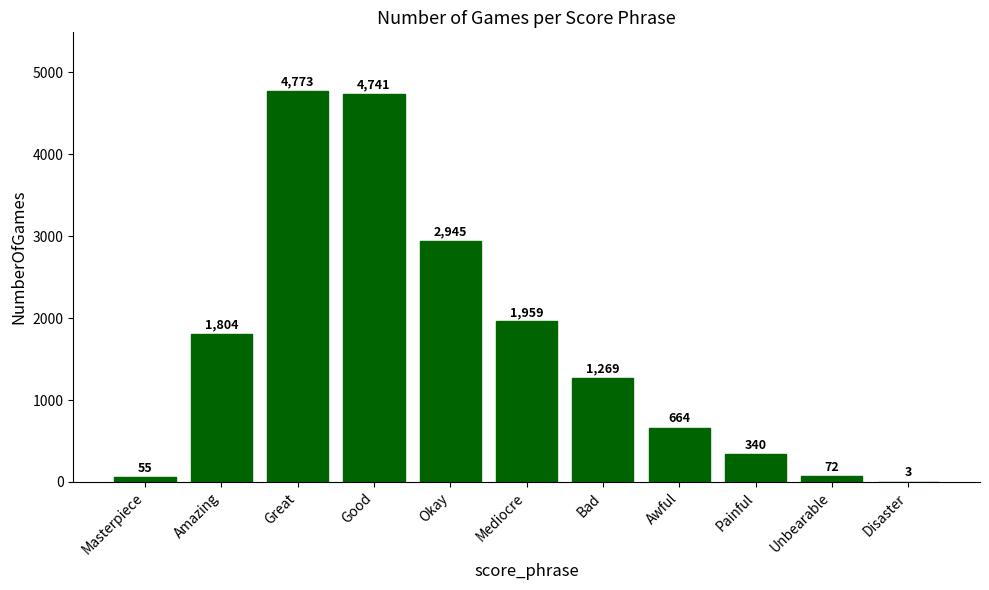

Read the value at Masterpiece, to the nearest 50.

50